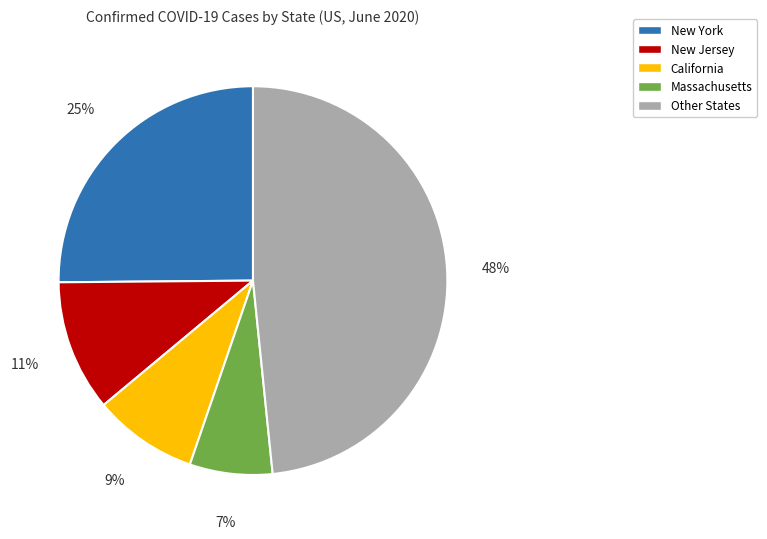

Is there any slice that represents more than half of the pie?

No